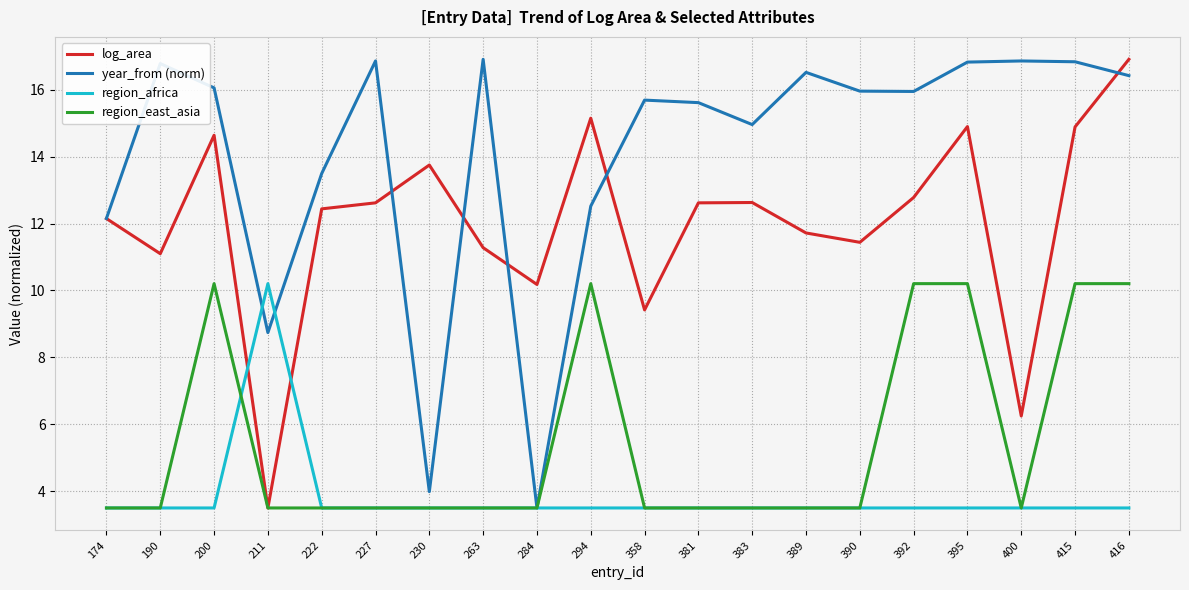

Where do log_area and region_africa first cross each other?

200 and 211